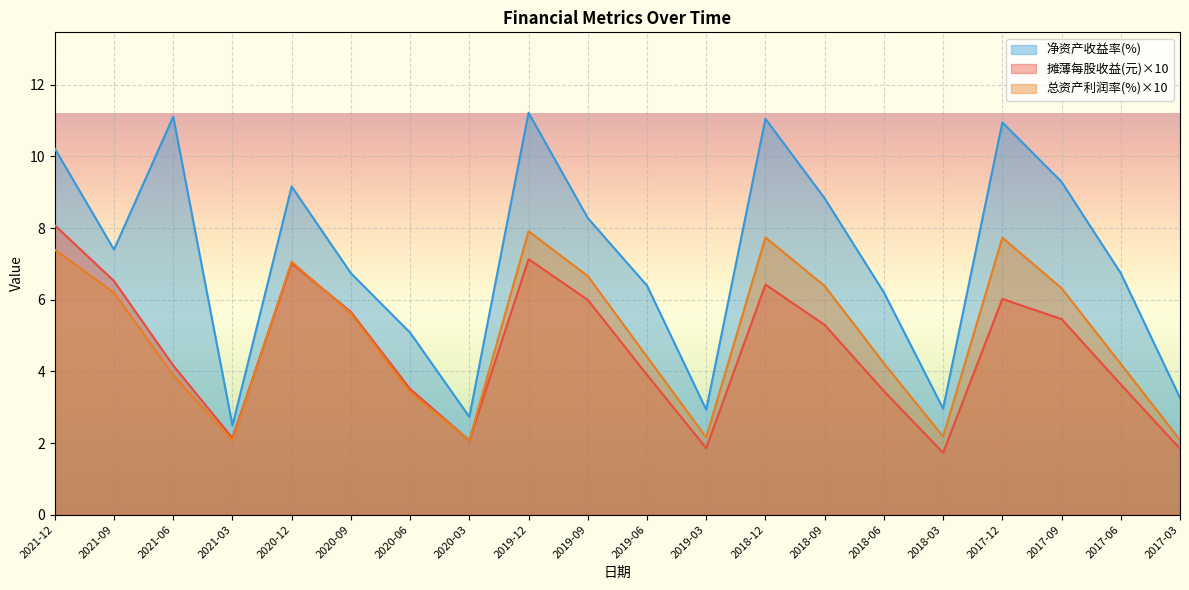

What is the value of the 净资产收益率(%) point at the 5th from the left?

9.2